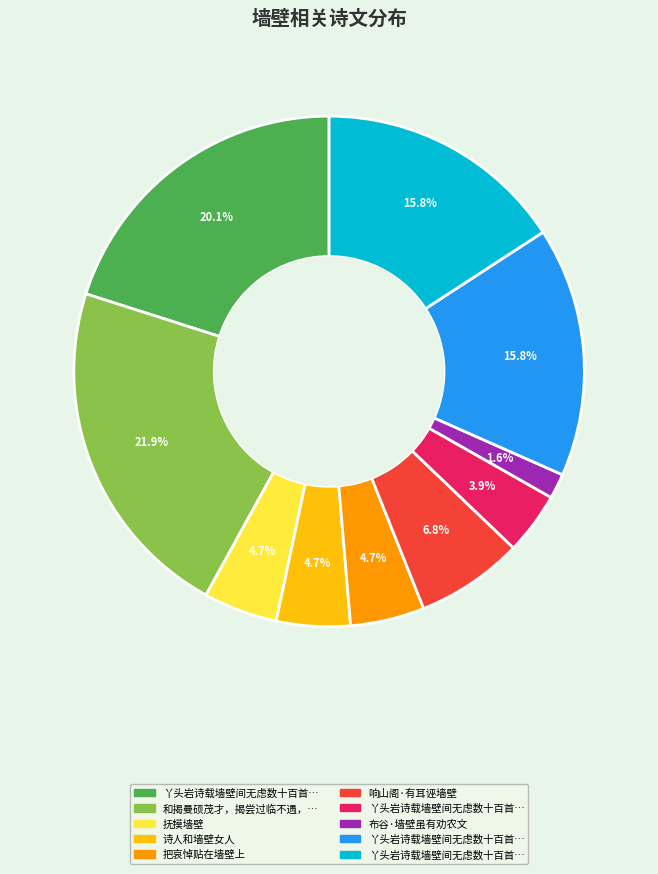

Is there any slice that represents more than half of the pie?

No